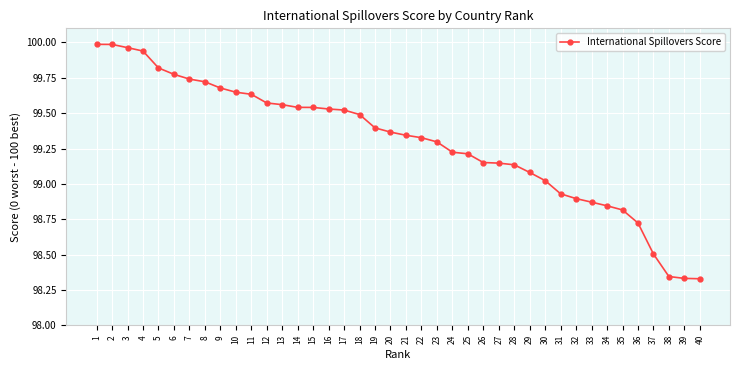

The chart shows a value of 99.5 at 16. True or false?

True